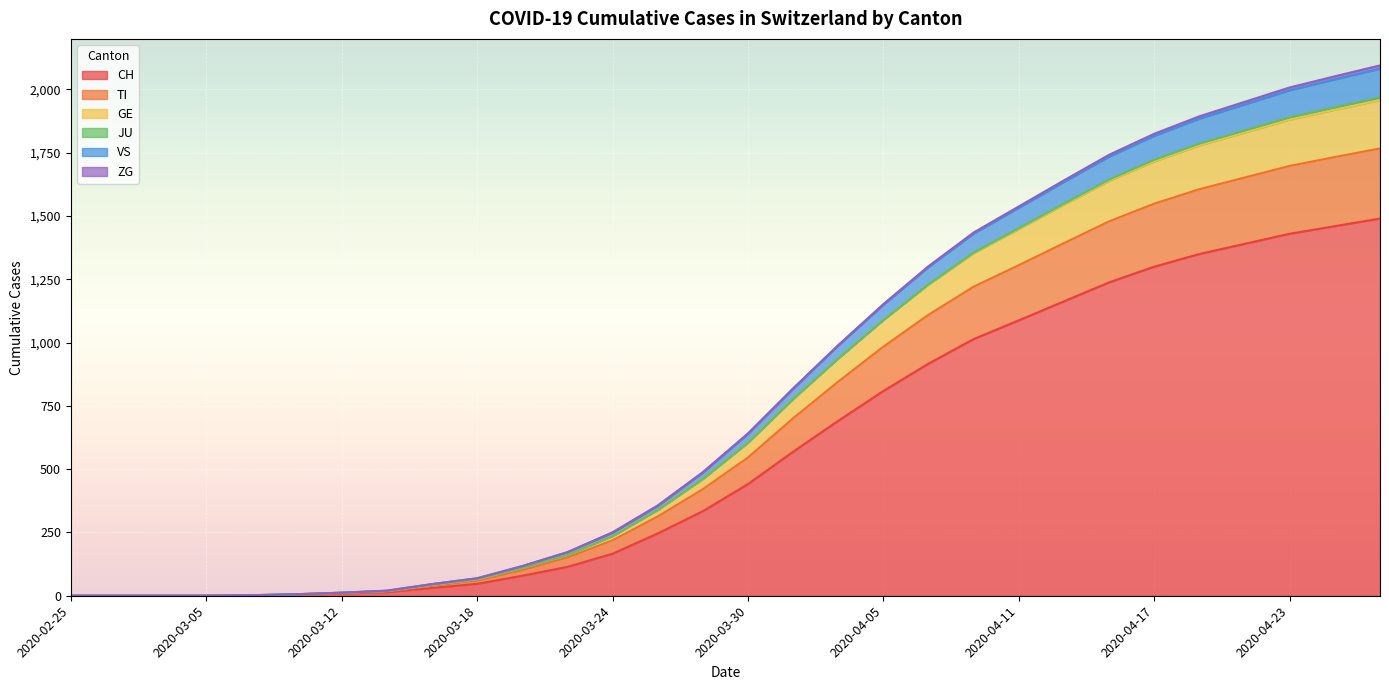

What is the label of the 2nd point from the right?

2020-04-25